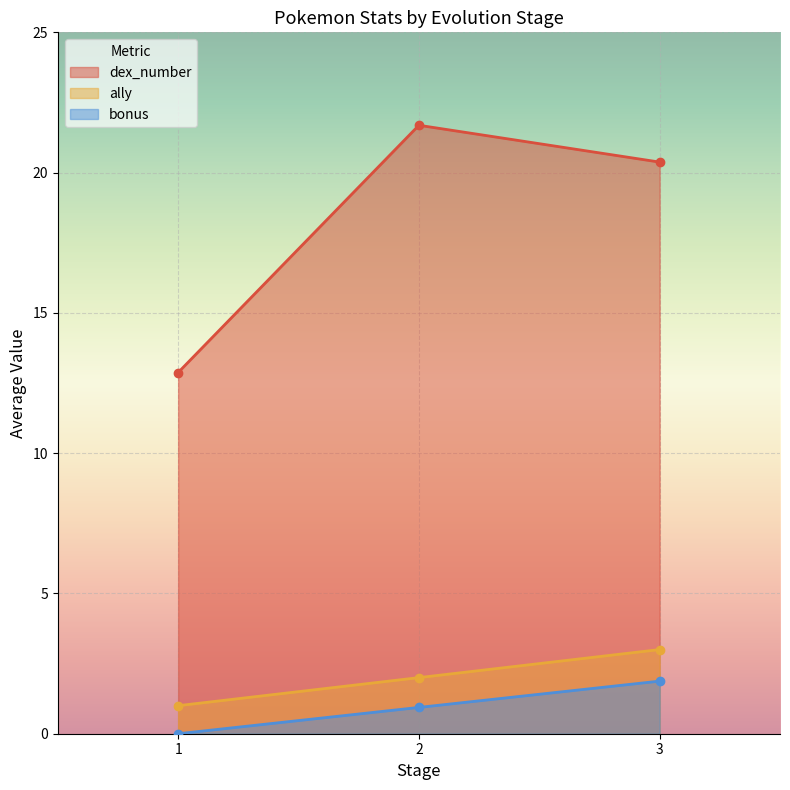

Reading left to right, extract all data points from this chart.

dex_number: 12.9	21.7	20.4
ally: 1.0	2.0	3.0
bonus: 0.0	0.9	1.9